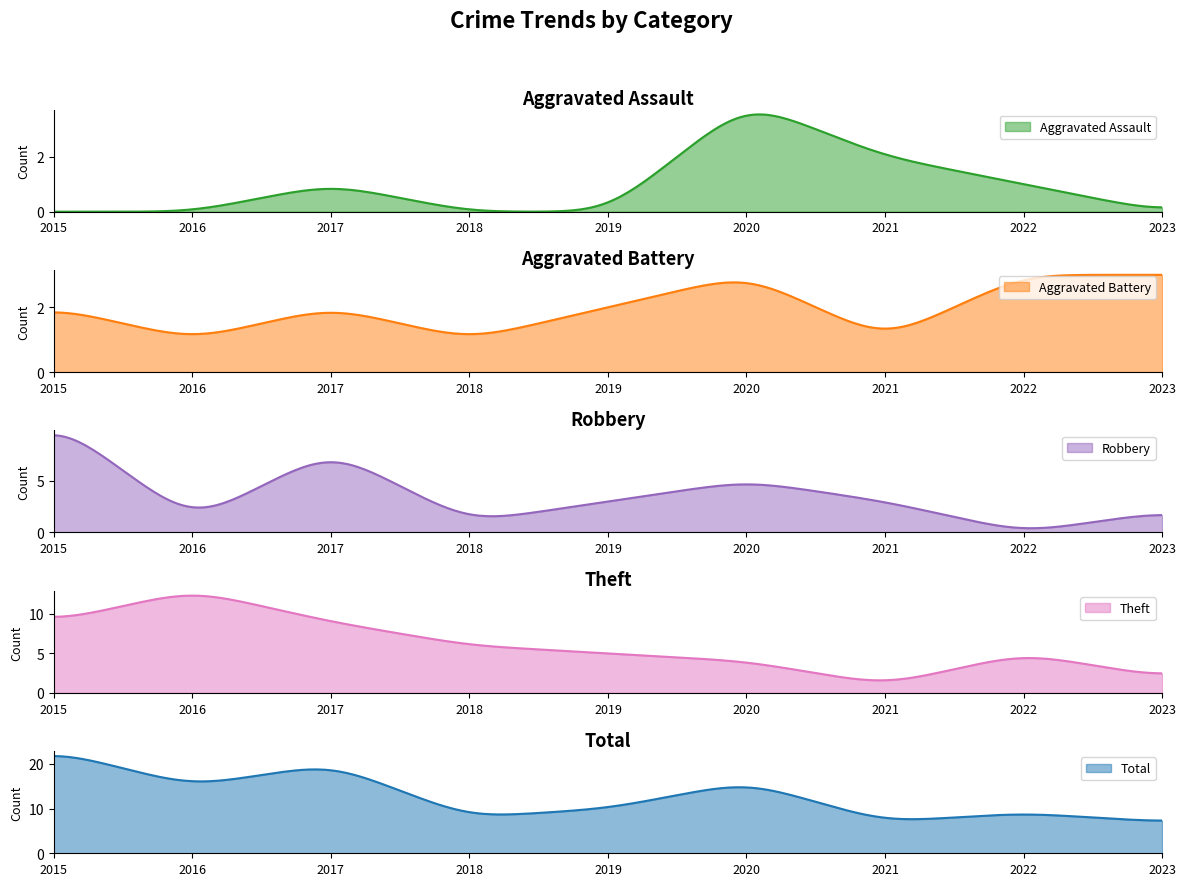

Does the chart have visible grid lines?

No